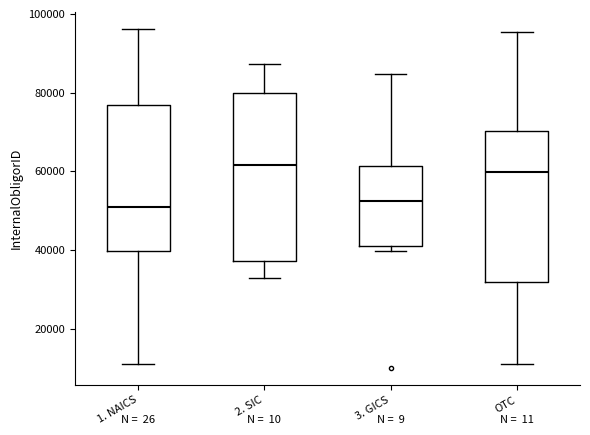

Reading left to right, transcribe this box plot: for each box, give where its median line is, the range the box spans, and where its two whiskers end, as read against the y-axis. The values are not printed on the chart, so give them approximately, as read against the axis.

1. NAICS: median 50000, box 40000 to 76000, whiskers 10000 to 96000
2. SIC: median 62000, box 38000 to 80000, whiskers 32000 to 88000
3. GICS: median 52000, box 42000 to 62000, whiskers 40000 to 84000
OTC: median 60000, box 32000 to 70000, whiskers 10000 to 96000